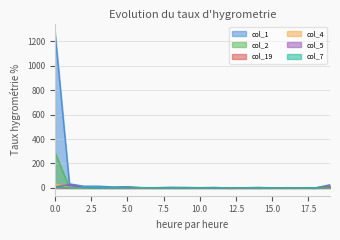

Does the chart display data point markers on the line(s)?

No